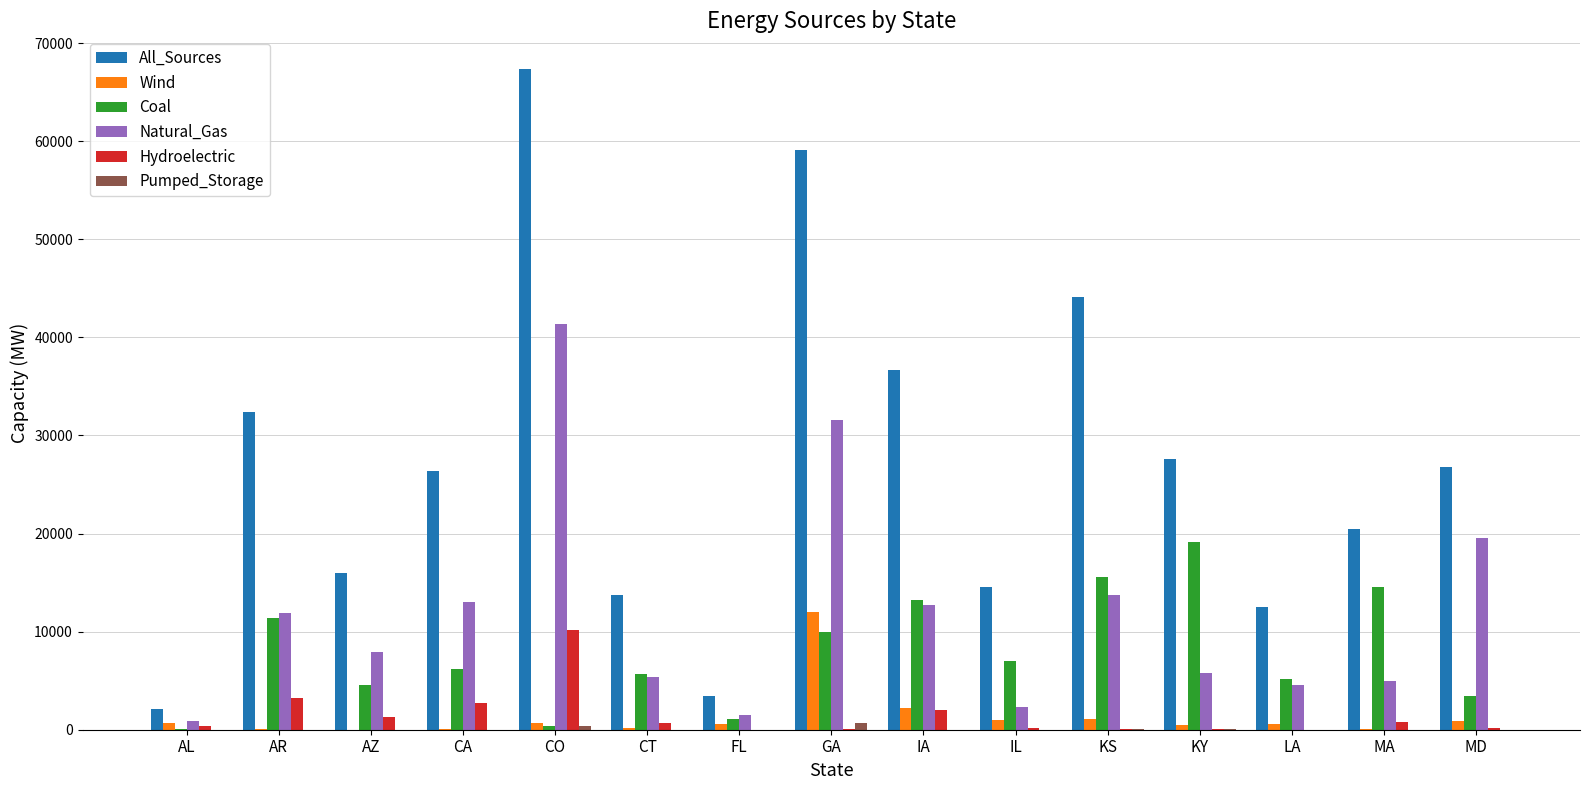

Does the chart contain stacked bars?

No